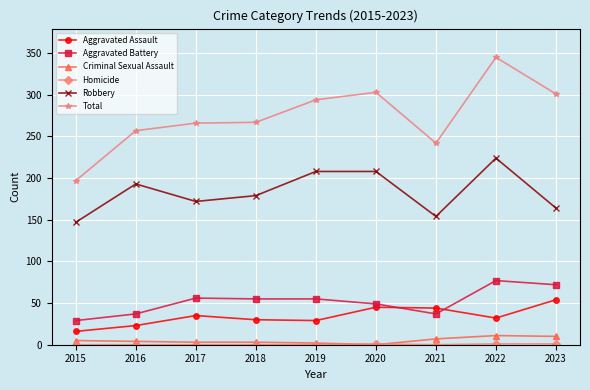

Which series has the widest spread of values?

Total